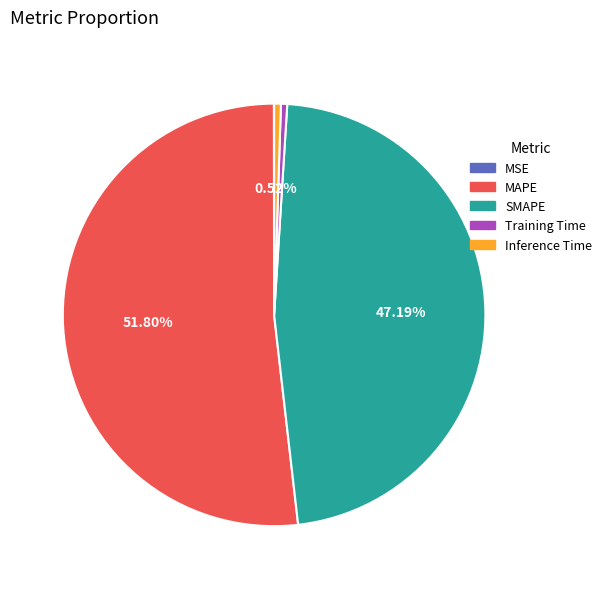

Combined, do SMAPE and MAPE account for over 50%?

Yes